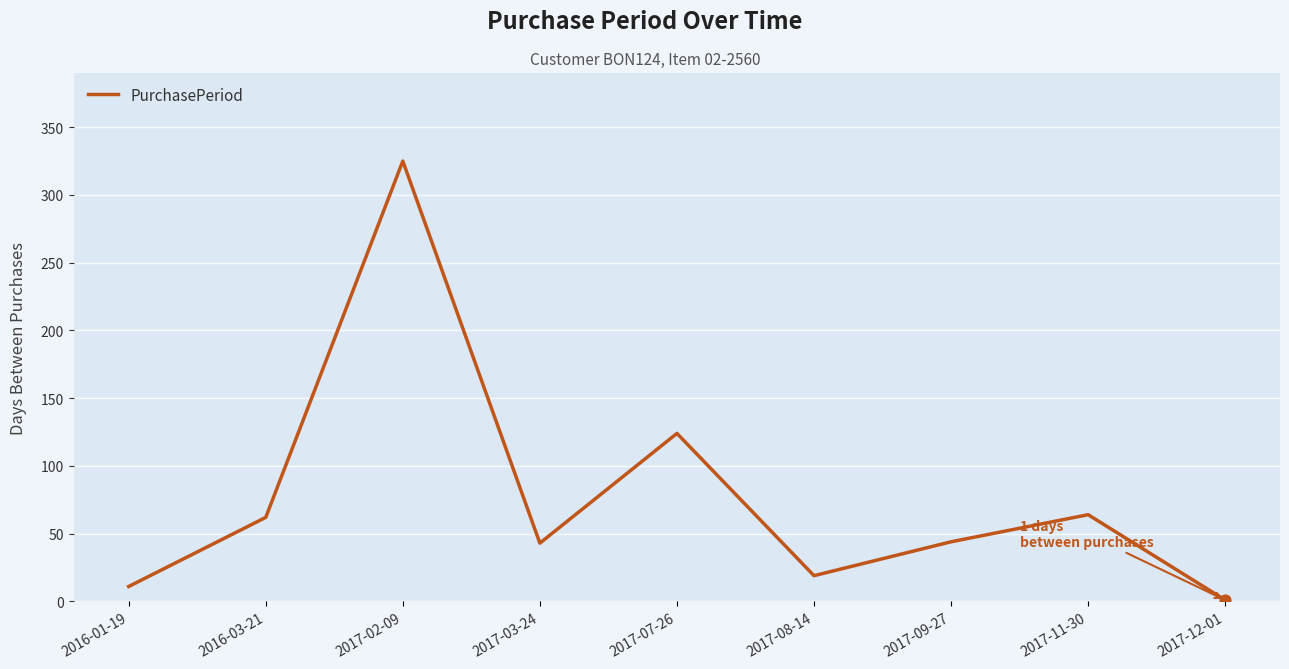

What is the change in value from 2016-01-19 to 2016-03-21?

+51